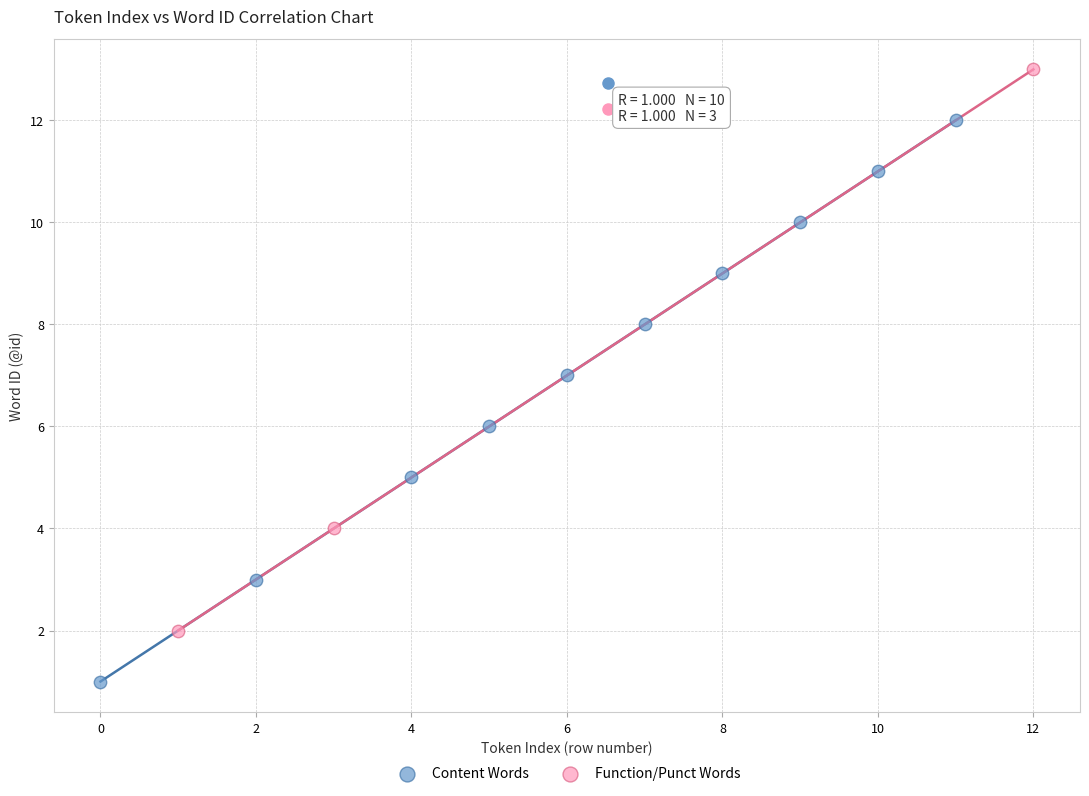

Which series contains the lowest Y value?

Content Words